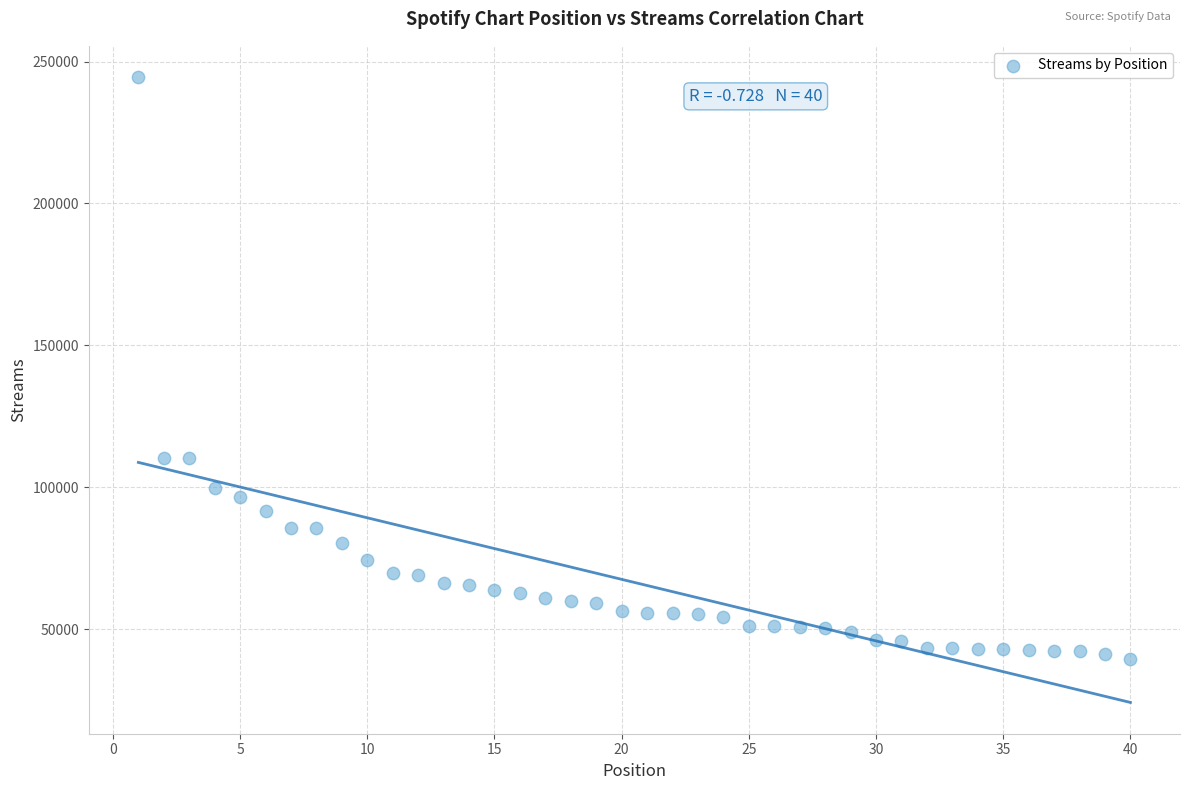

What is the range of X values (max minus min)?

39